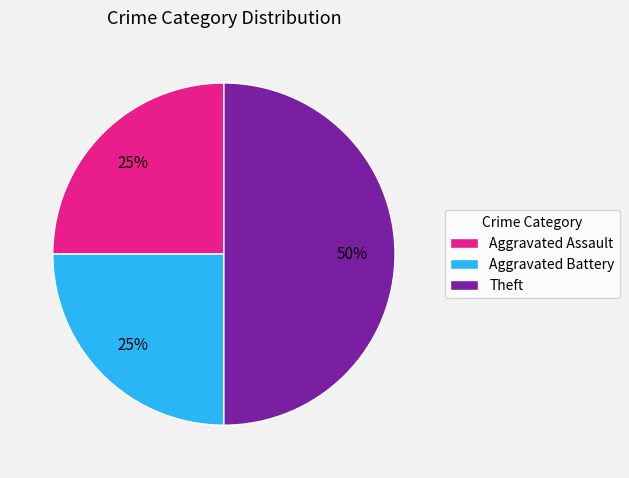

Which has a higher value, Aggravated Battery or Theft?

Theft